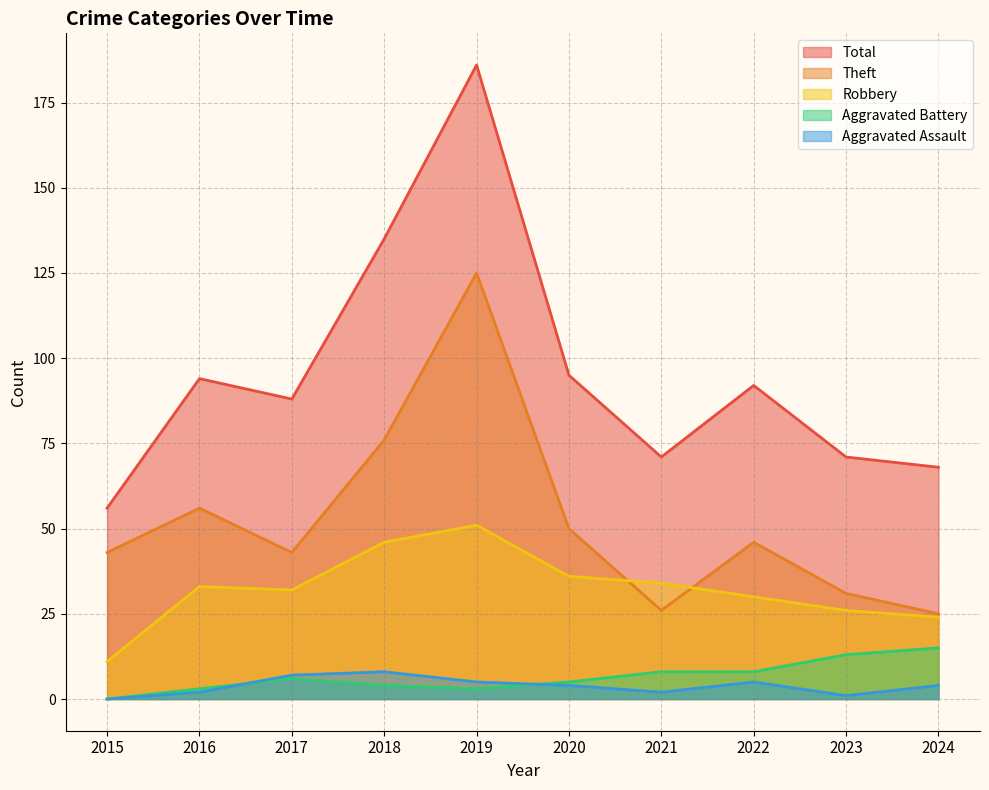

True or false: Theft and Aggravated Battery cross at least once.

False